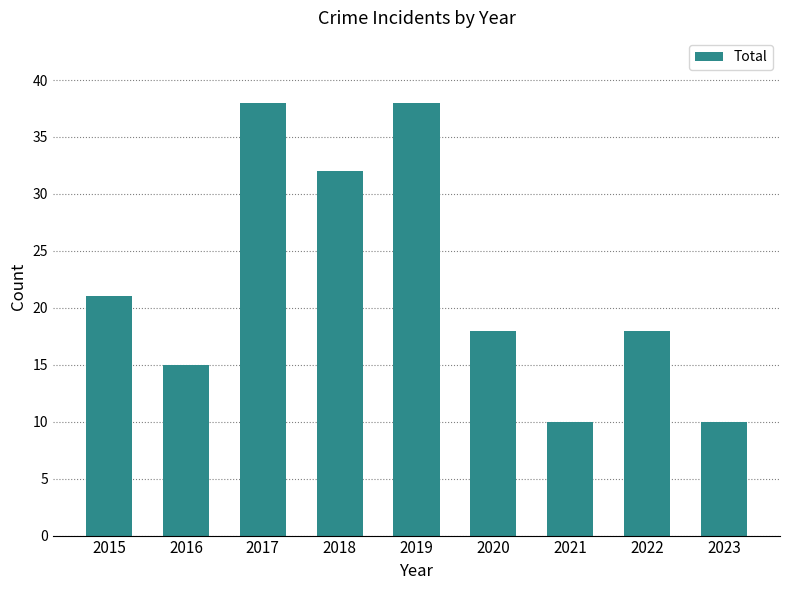

What is the average value?

22